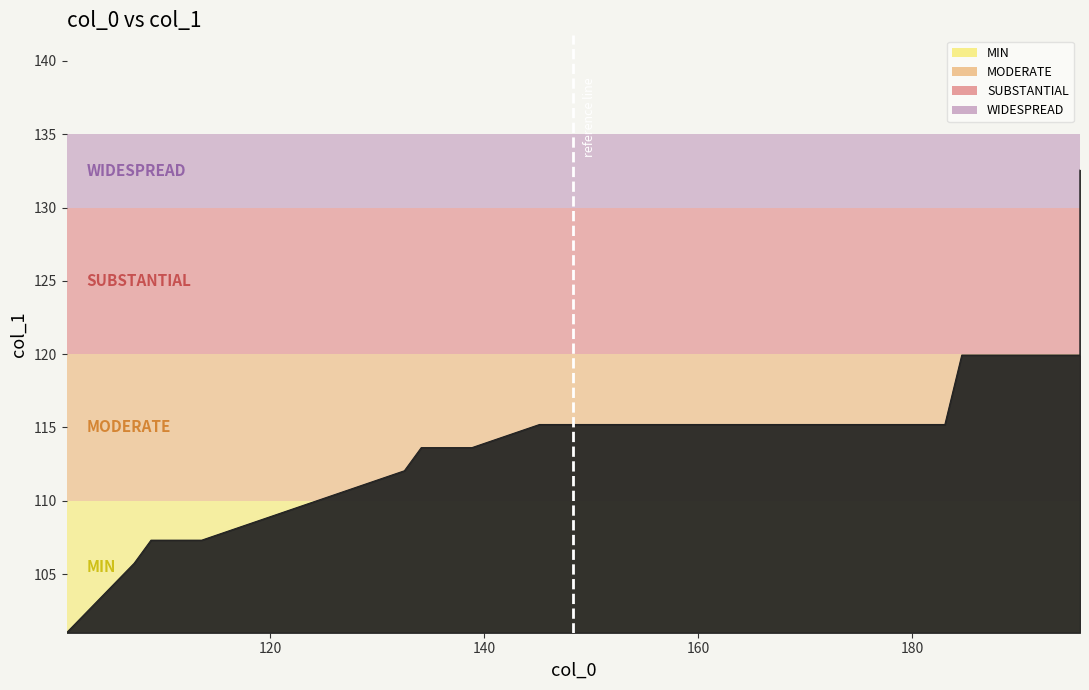

Reading left to right, transcribe all the data shown in this chart.

195.6875=132.6	195.6875=126.2	195.6875=119.9	189.375=119.9	184.640625=119.9	183.0625=115.2	176.75=115.2	170.4375=115.2	164.125=115.2	157.8125=115.2	151.5=115.2	145.1875=115.2	138.875=113.6	134.140625=113.6	132.5625=112.0	126.25=110.5	119.9375=108.9	113.625=107.3	108.890625=107.3	107.3125=105.7	101.0=101.0